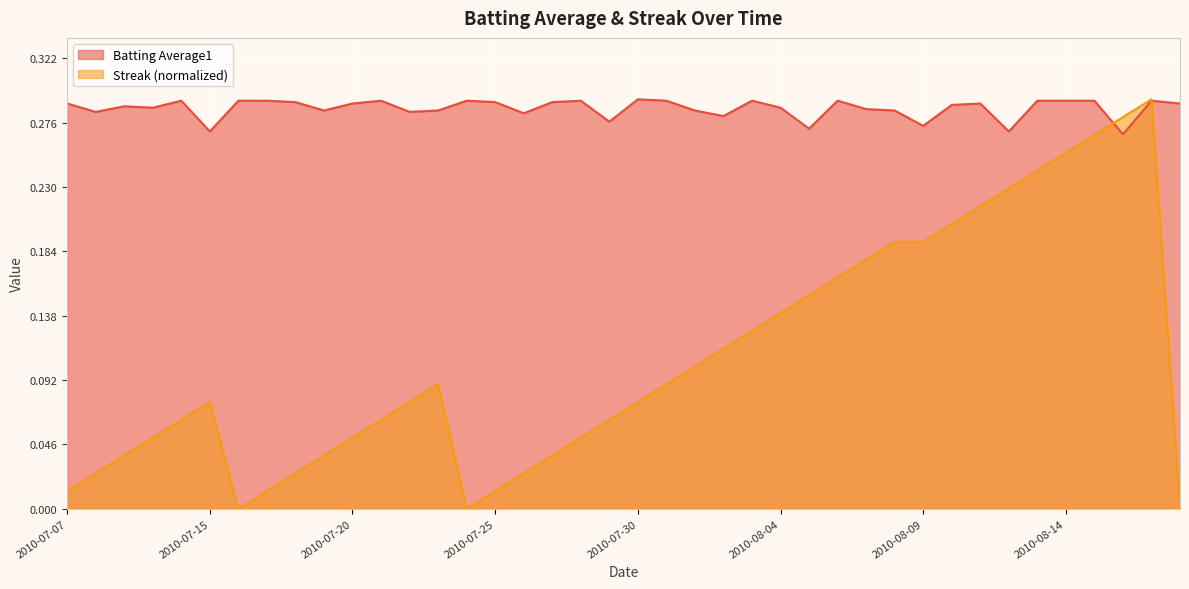

The value of Streak at 2010-08-13 is 0.2. True or false?

False